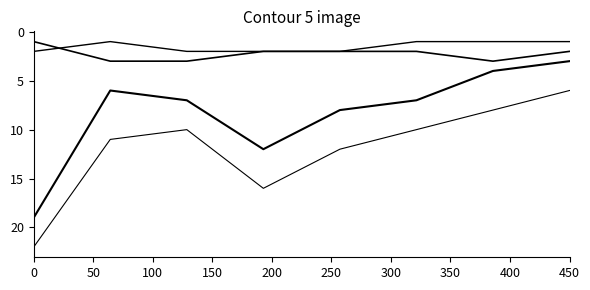

How many lines are shown in the chart?

4